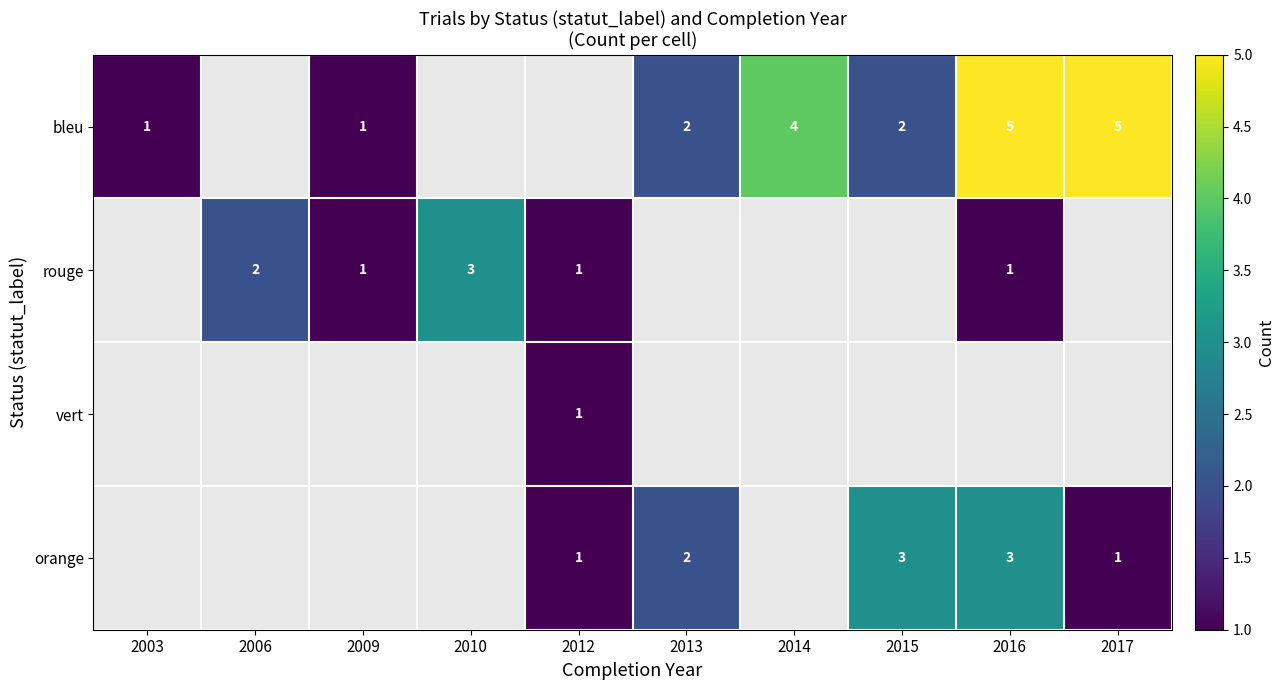

The rouge series shows 2 at 2012. True or false?

False